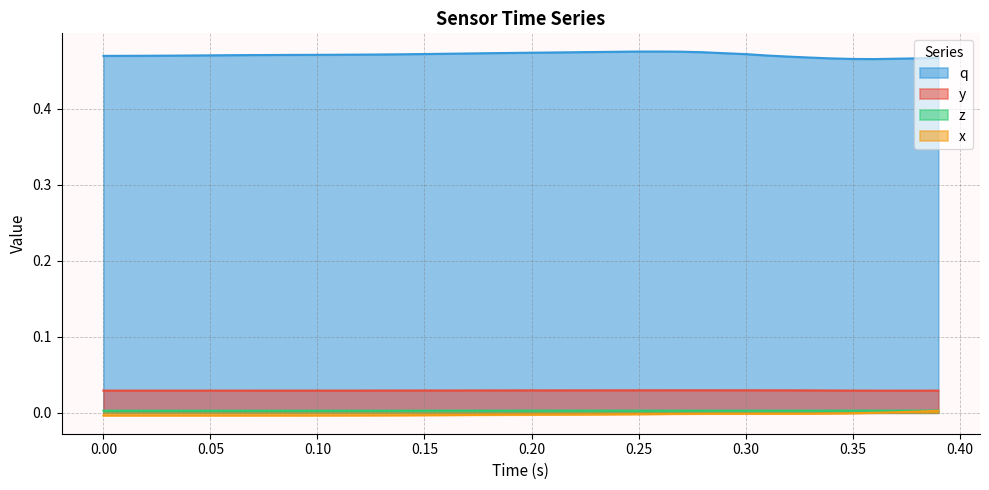

How many lines are shown in the chart?

4